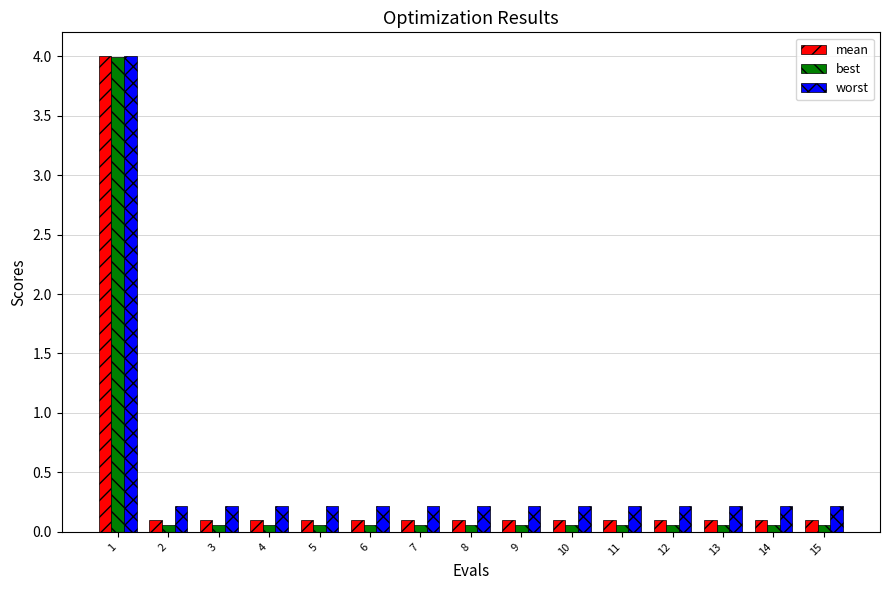

Are the bars horizontal?

No